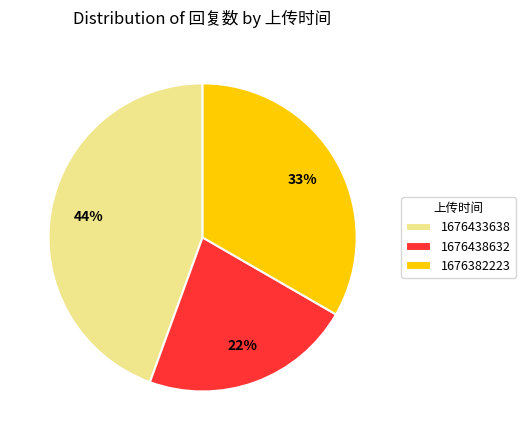

To the nearest percent, what is the difference between the 1676382223 and 1676438632 slice percentages?

11%